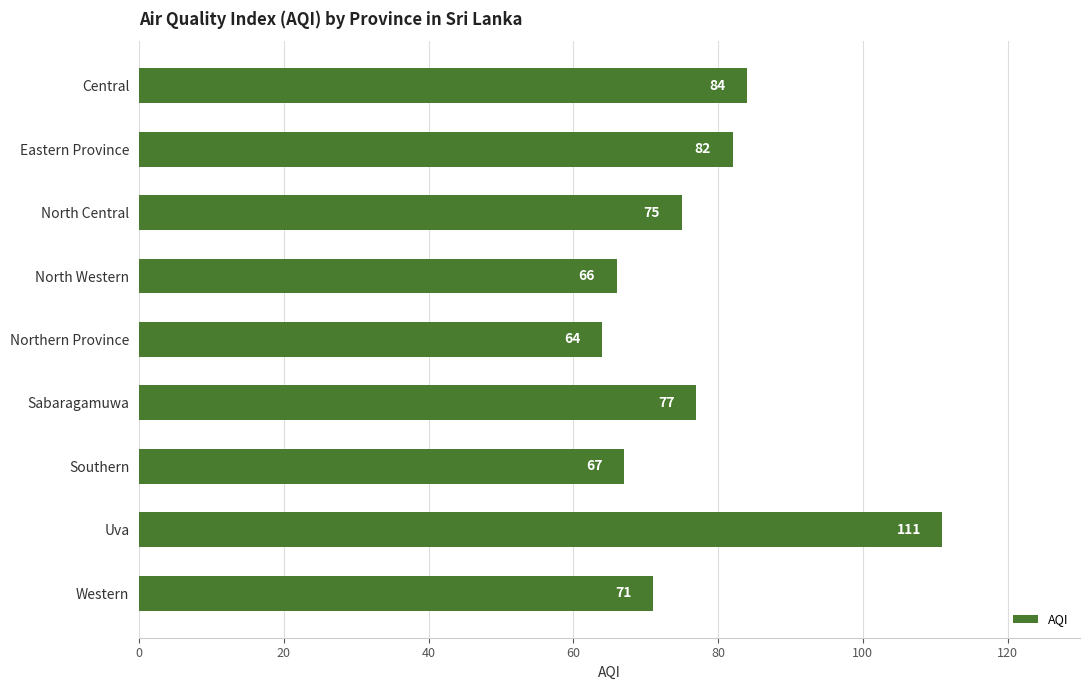

Which has a higher value, North Western or Southern?

Southern